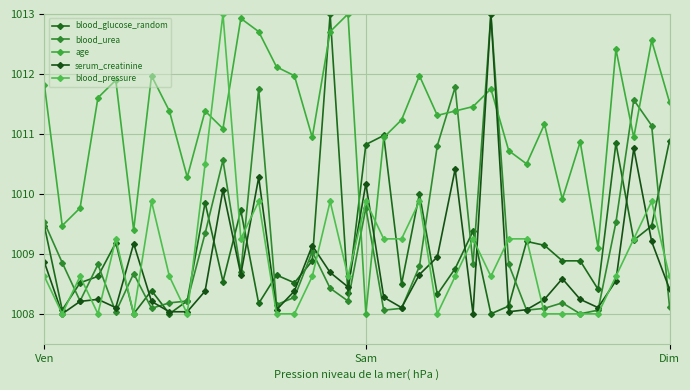

What is the label of the 15th point from the right?

21